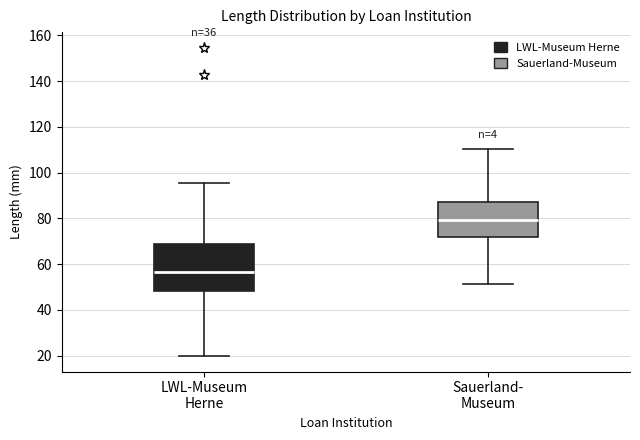

Where is the upper edge of the box for Sauerland- Museum on the y-axis? The values are not printed on the chart, so give them approximately, as read against the axis.

88